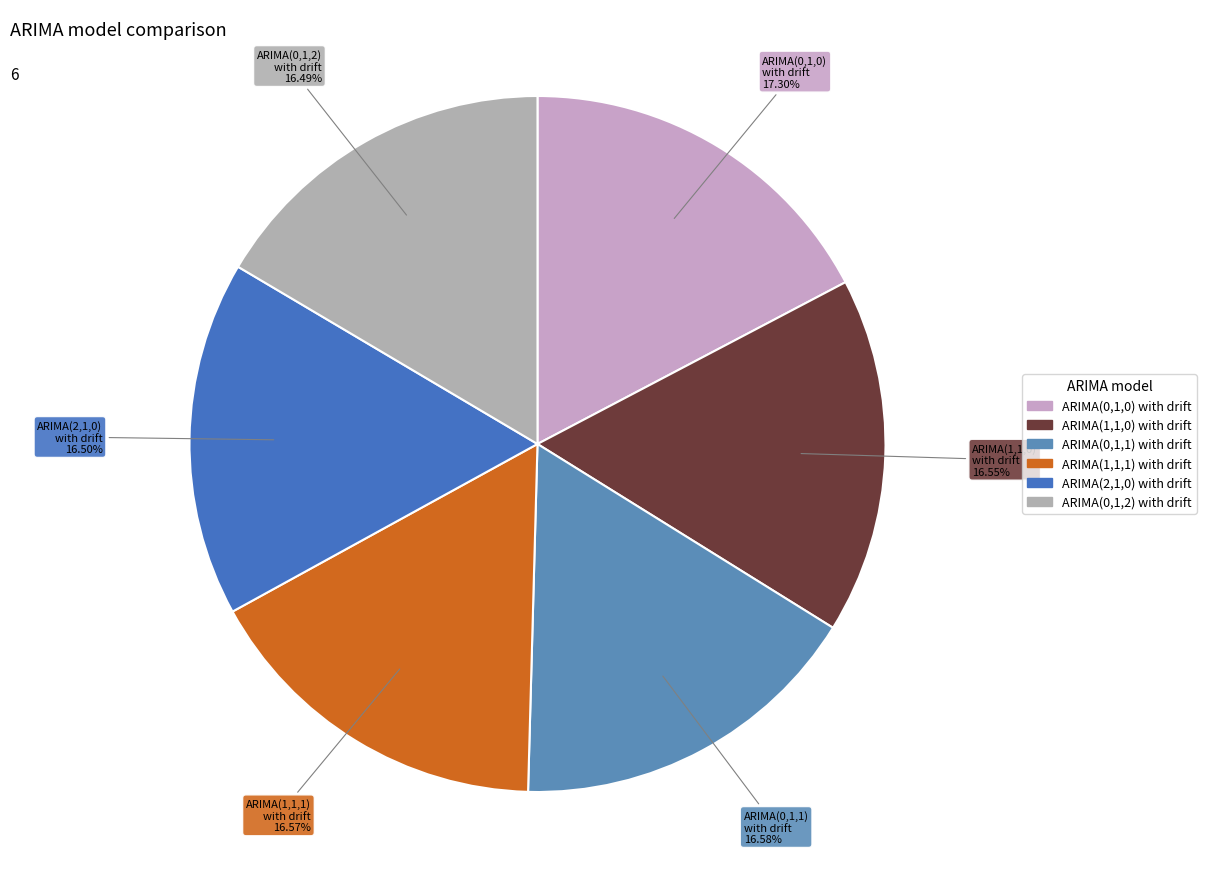

Combined, do ARIMA(0,1,2) with drift and ARIMA(0,1,0) with drift account for over 50%?

No